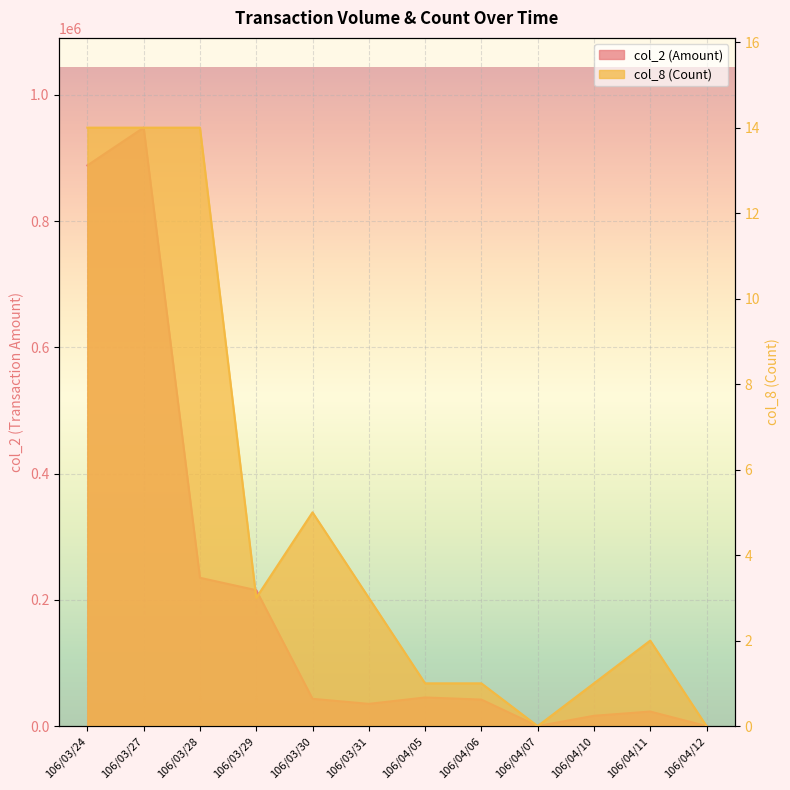

What value does the col_2 series have at 106/03/28?

234920